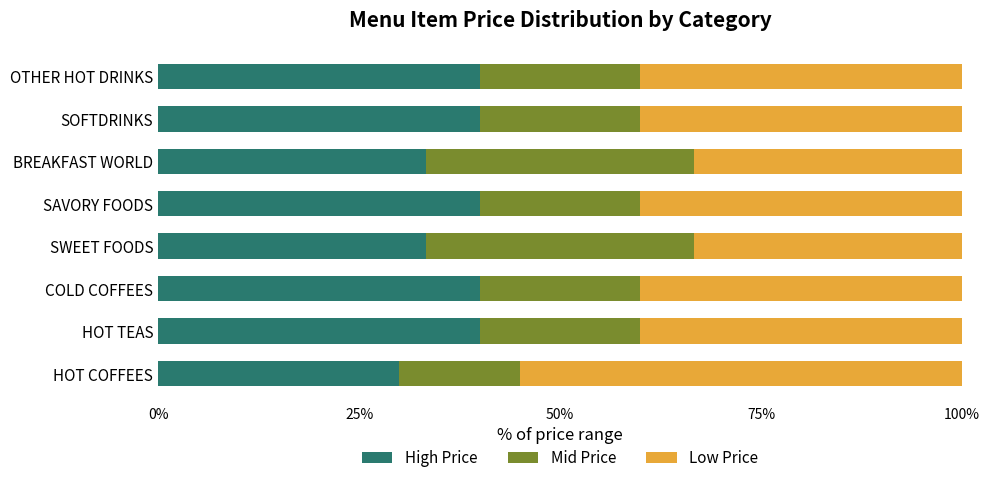

What is the total value across all series at SOFTDRINKS?

100.0